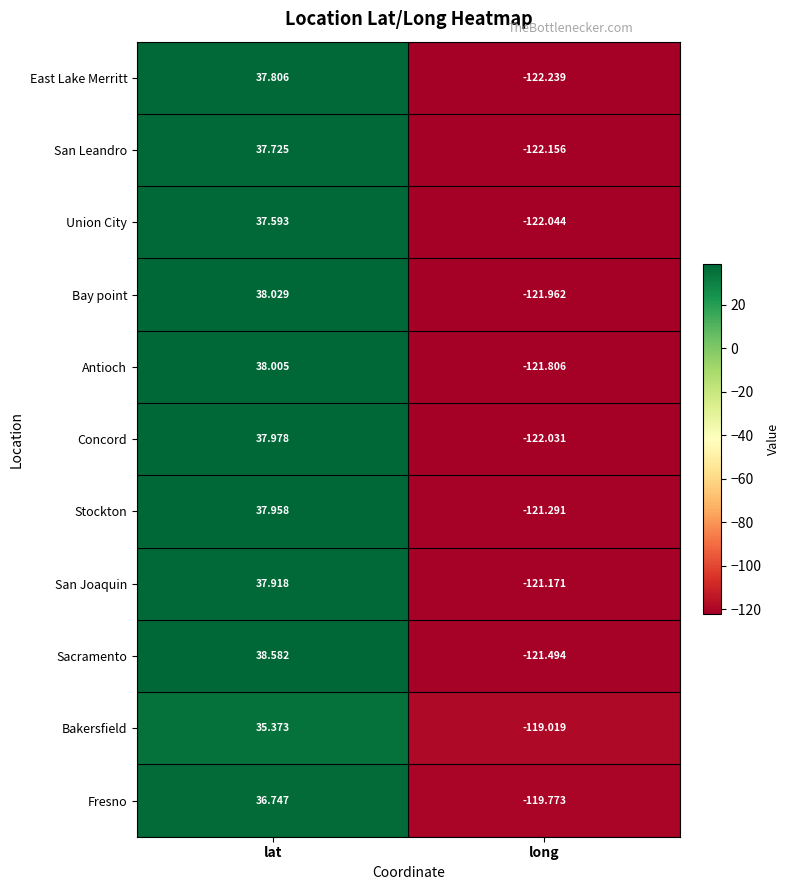

At which label is Sacramento closest to -41?

lat